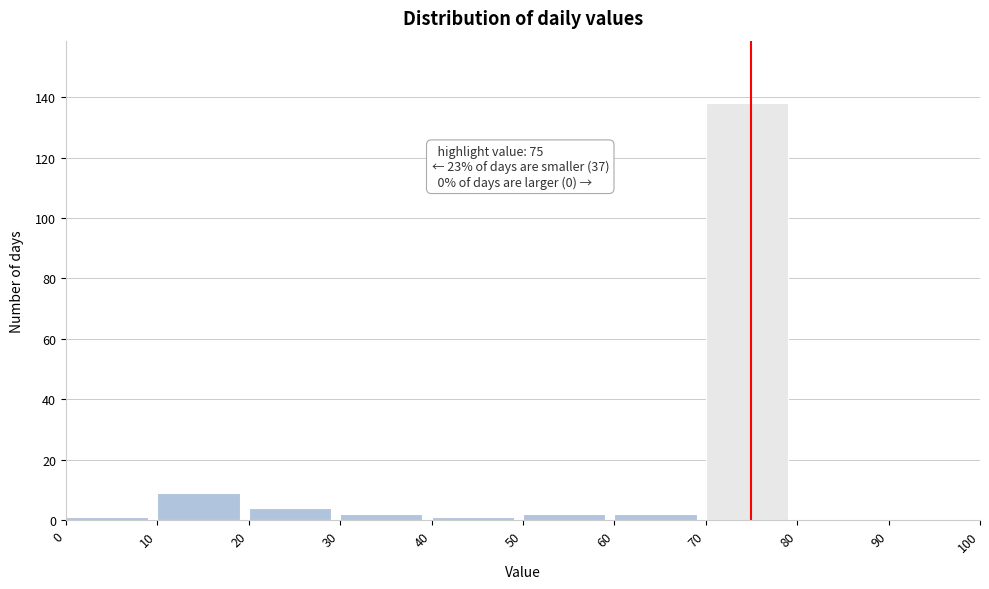

Over which range of the x-axis is the bar tallest?

70 to 80